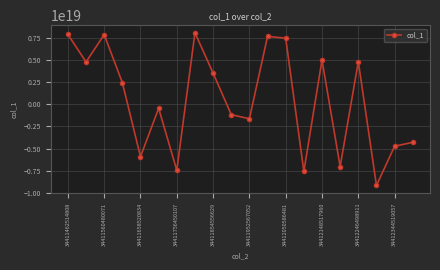

How many interior local valleys (lower than both neighbors) does the data have?

7